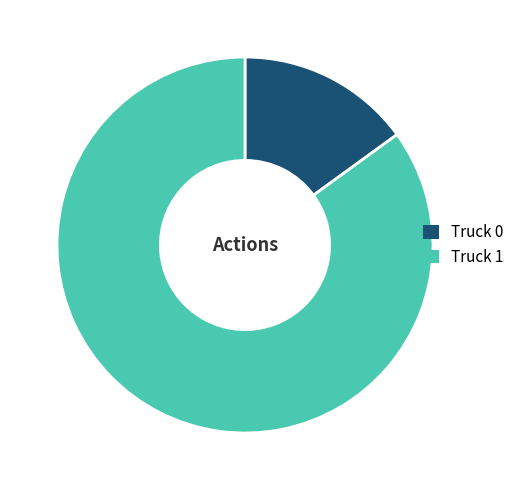

Between Truck 0 and Truck 1, which is larger?

Truck 1